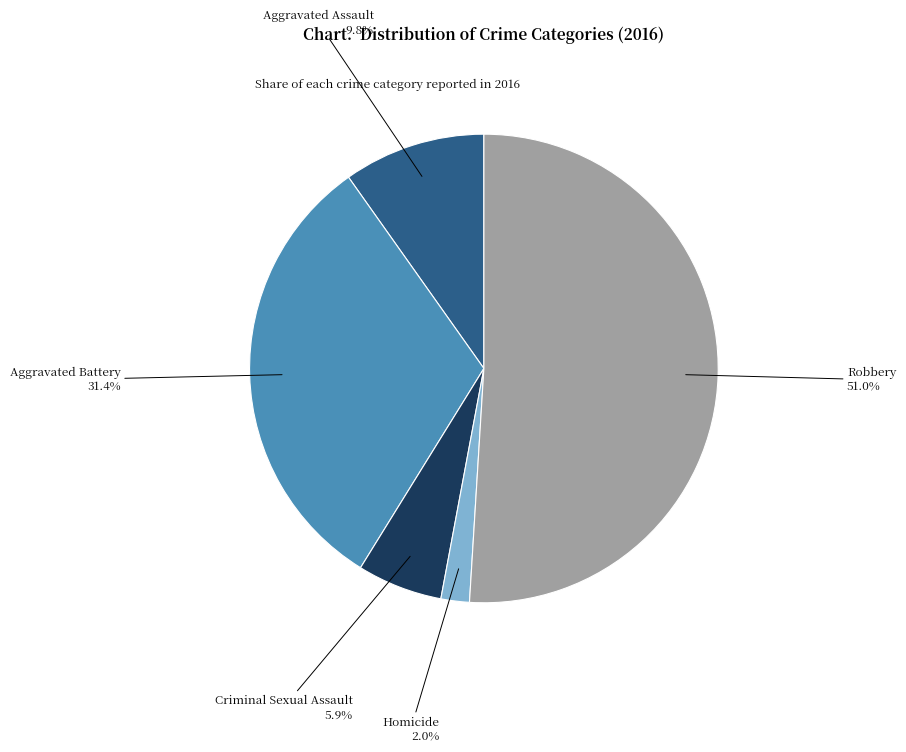

To the nearest percent, what is the average slice percentage?

20%